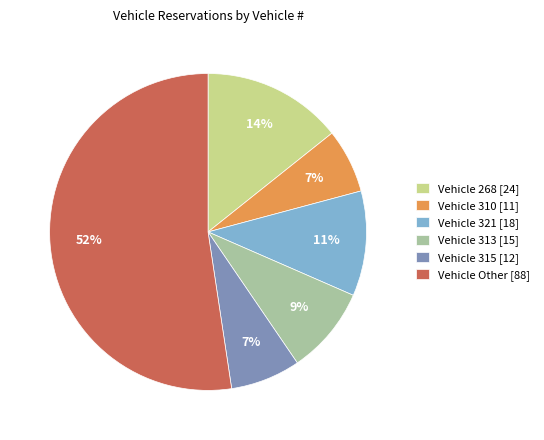

Which slice is the largest?

Vehicle Other [88]